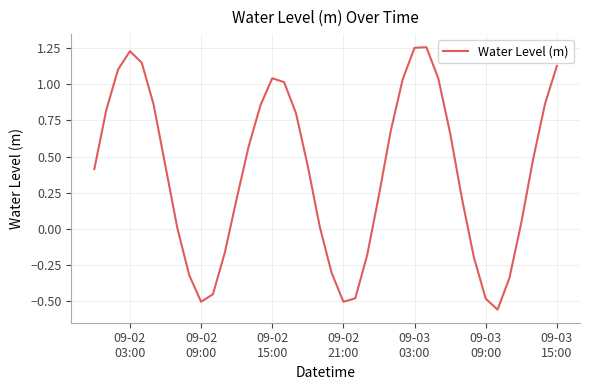

How many distinct data groups are displayed?

1